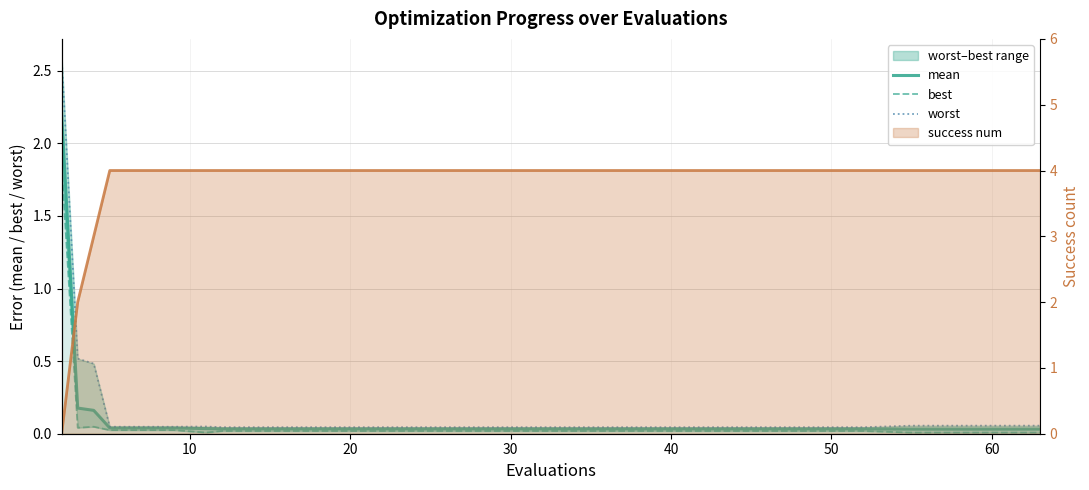

Does the chart display data point markers on the line(s)?

No